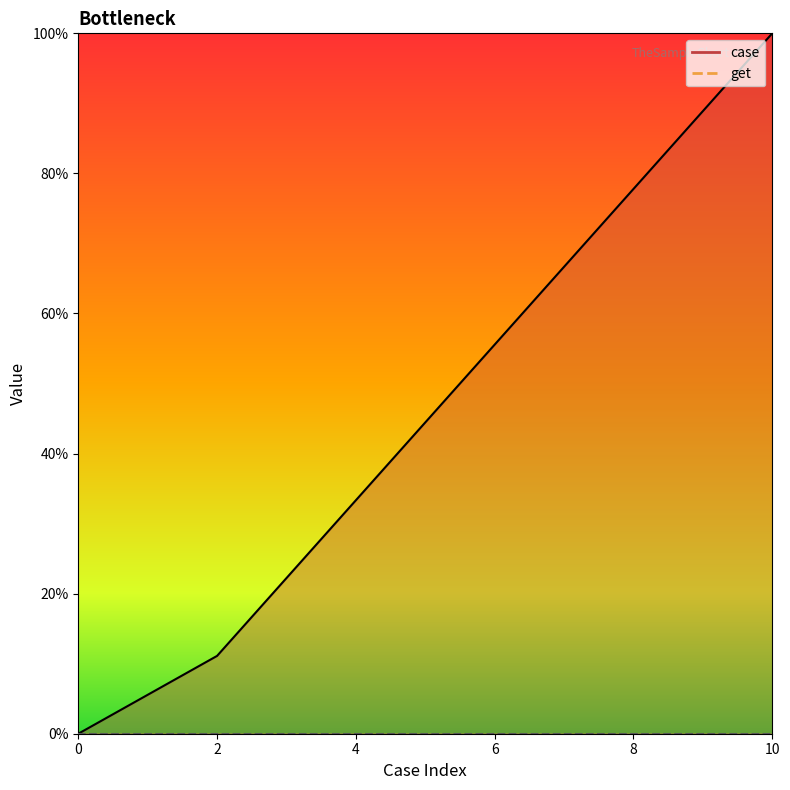

Rank the categories by value from lowest to highest.

0, 2, 3, 4, 5, 6, 7, 8, 9, 10